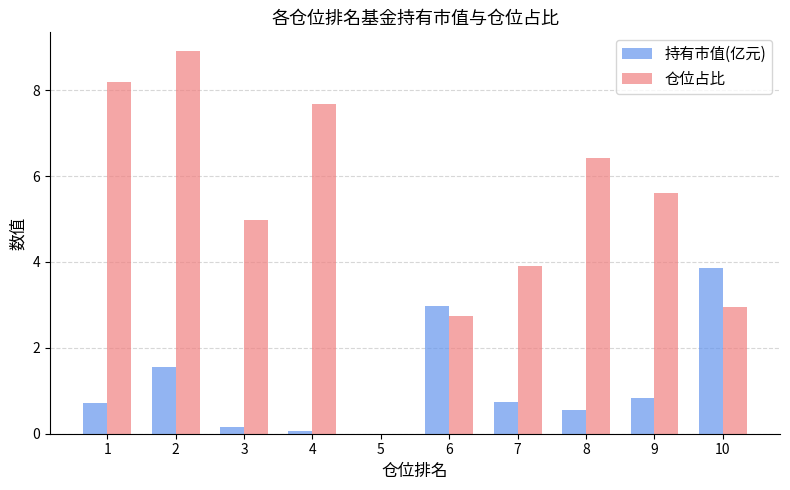

Is it true that 持有市值(亿元) equals 1.0 at 8?

False